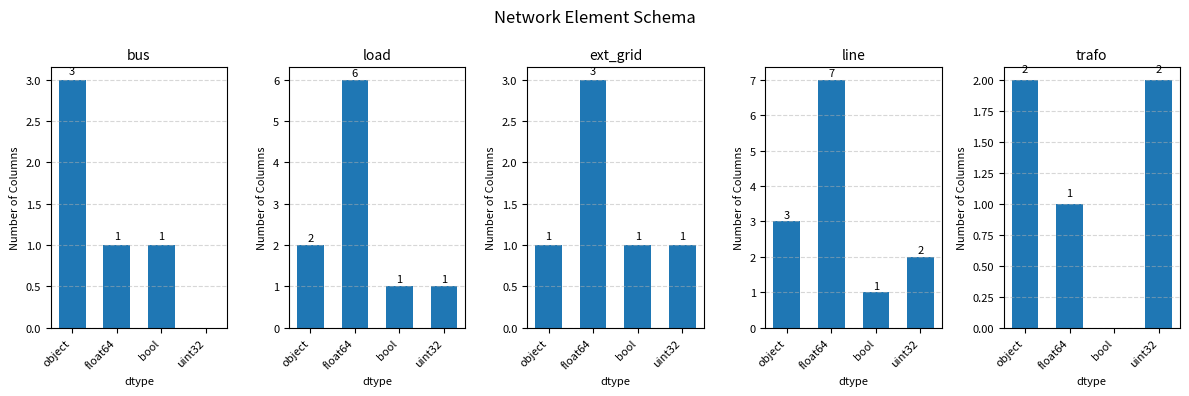

Where is trafo nearest to the value 1?

float64